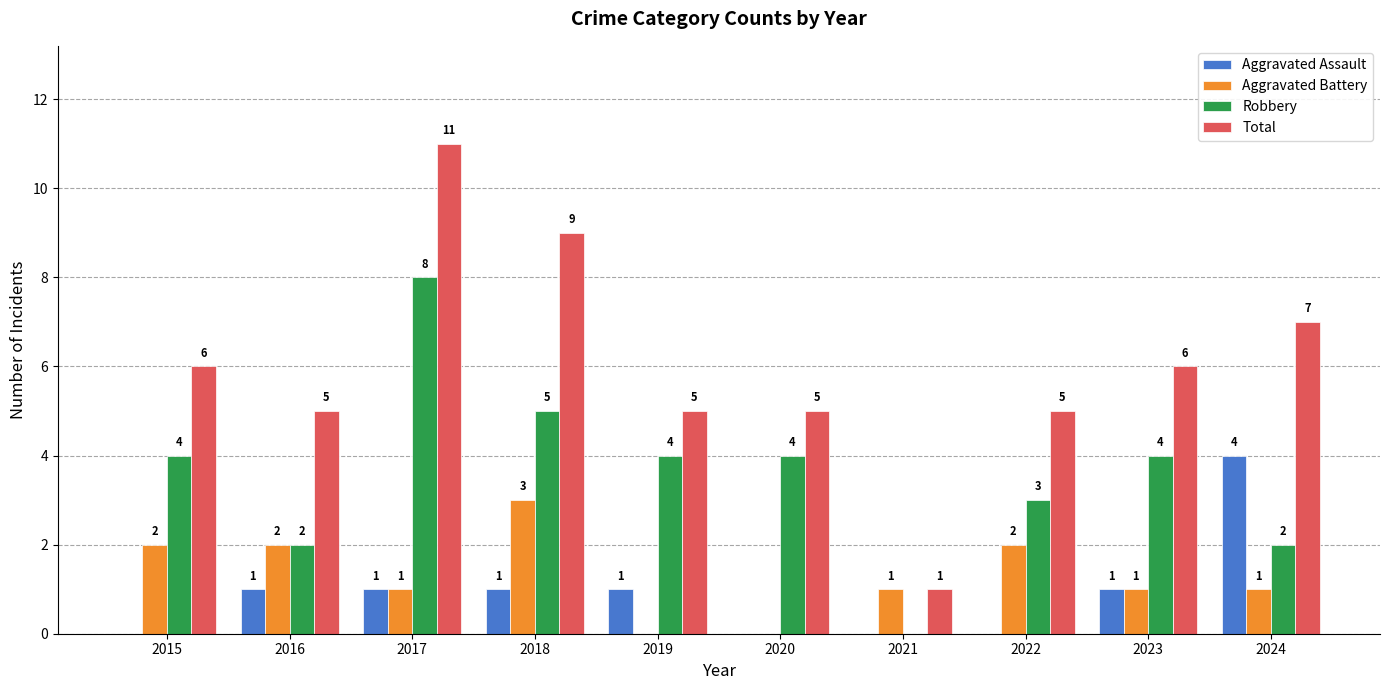

Which series has the largest total across all categories?

Total